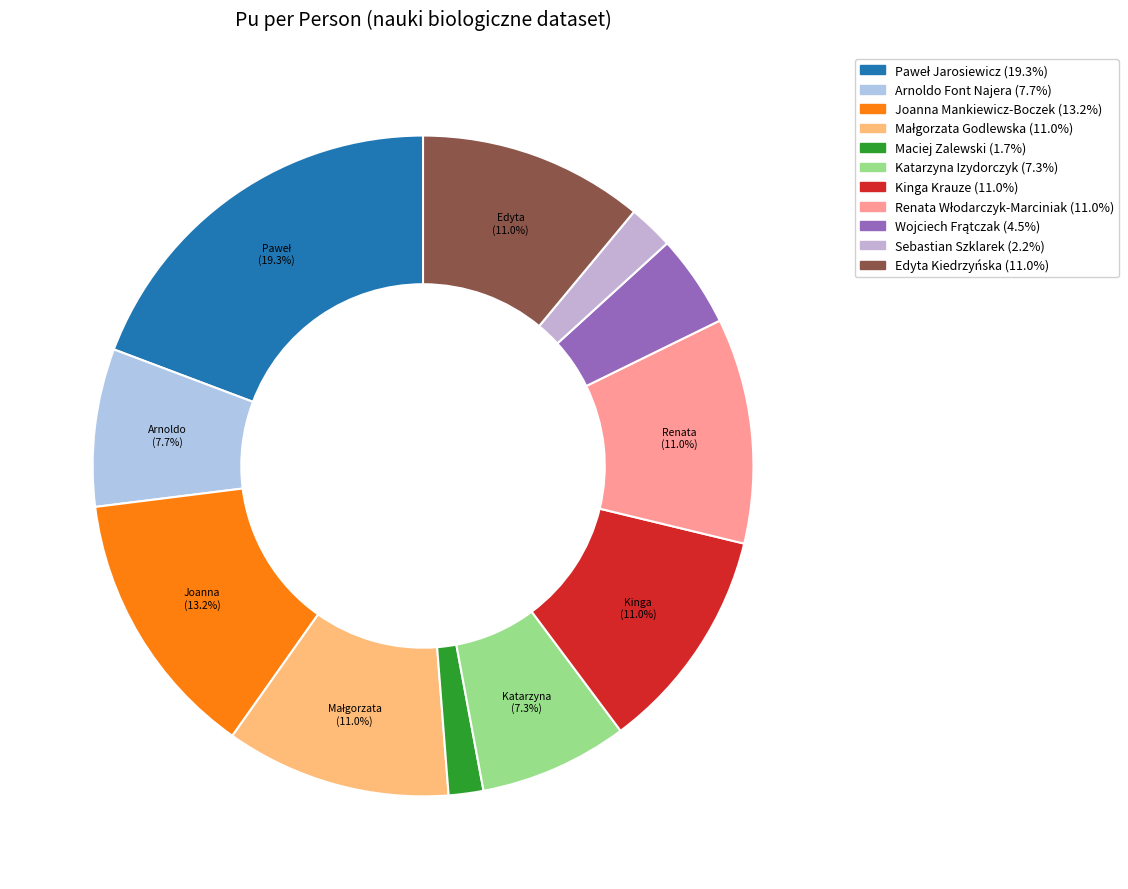

Count the number of slices in the pie.

11